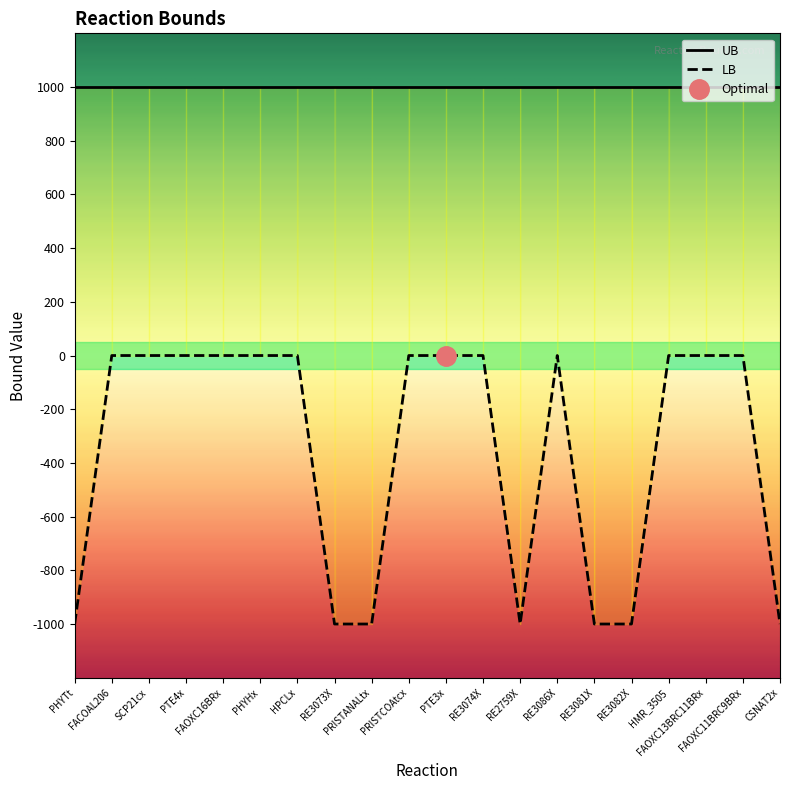

List the labels in order of value, smallest first.

PHYTt, RE3073X, PRISTANALtx, RE2759X, RE3081X, RE3082X, CSNAT2x, FACOAL206, SCP21cx, PTE4x, FAOXC16BRx, PHYHx, HPCLx, PRISTCOAtcx, PTE3x, RE3074X, RE3086X, HMR_3505, FAOXC13BRC11BRx, FAOXC11BRC9BRx